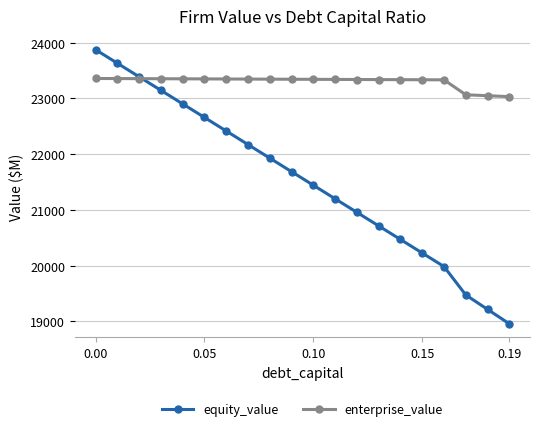

What is the difference between the maximum and minimum values in the equity_value series?

4915.4